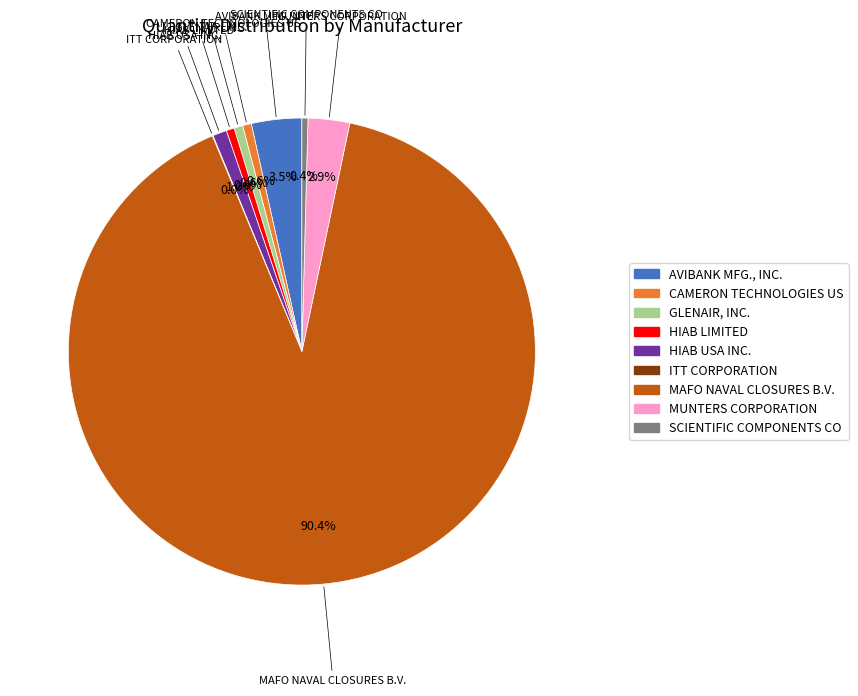

Does any single category account for the majority?

Yes